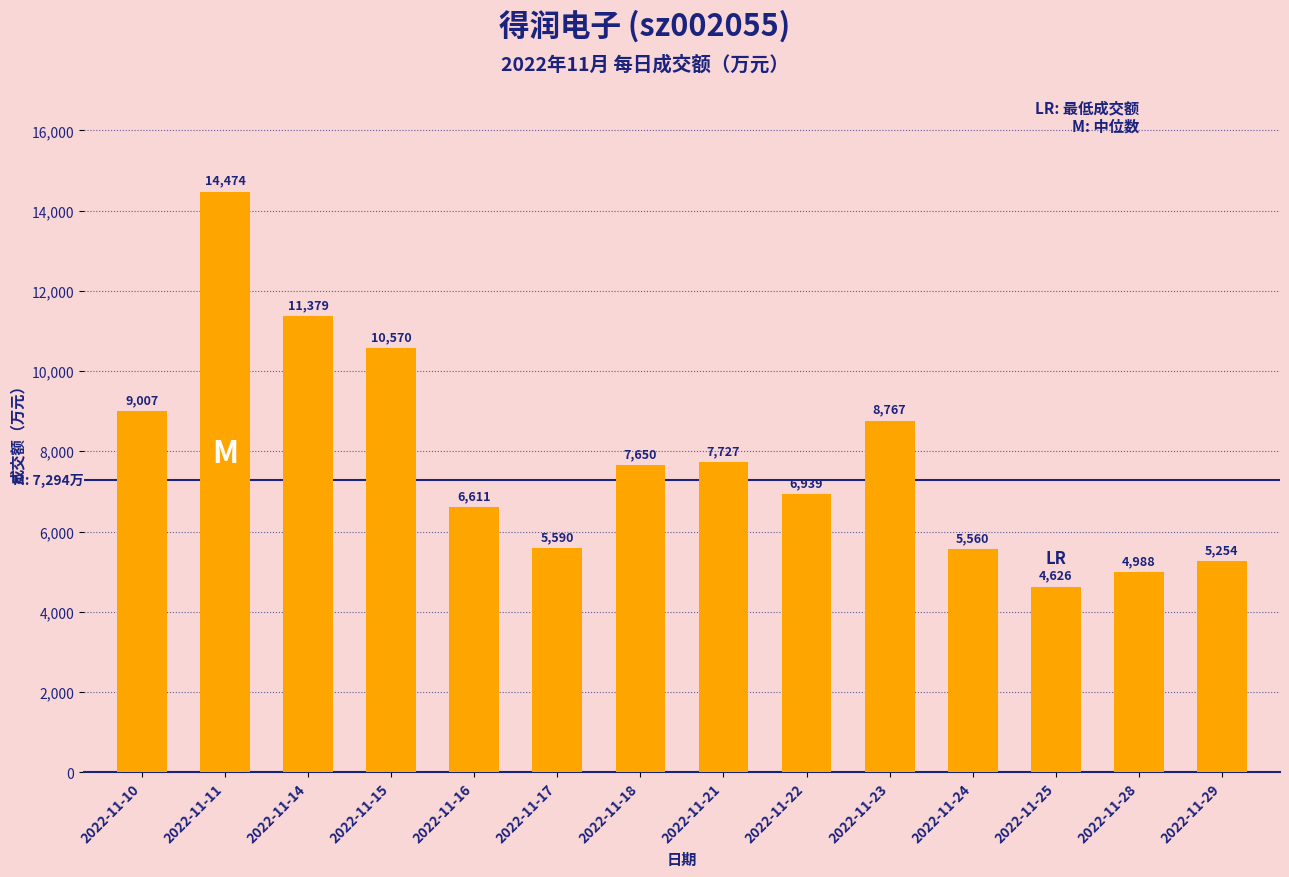

The value at 2022-11-11 is 14474. True or false?

True